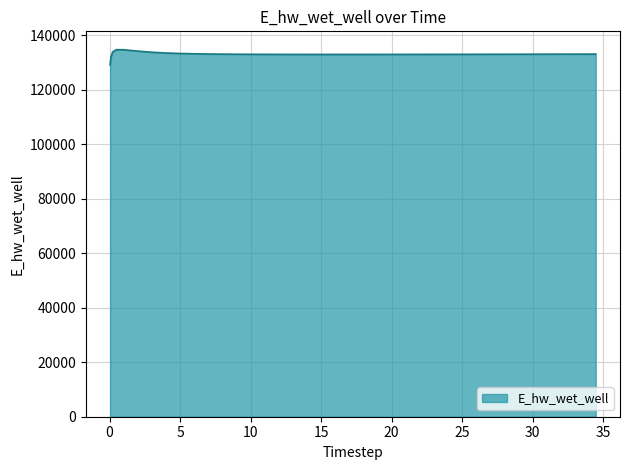

What is the smallest value displayed?

129070.3